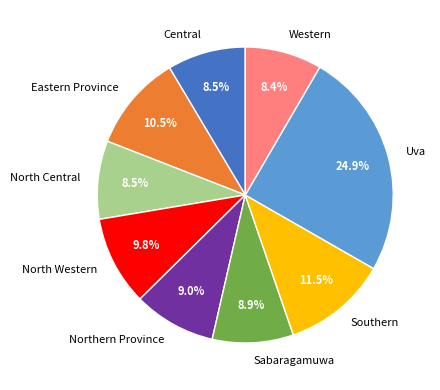

Combined, do Western and Uva account for over 50%?

No